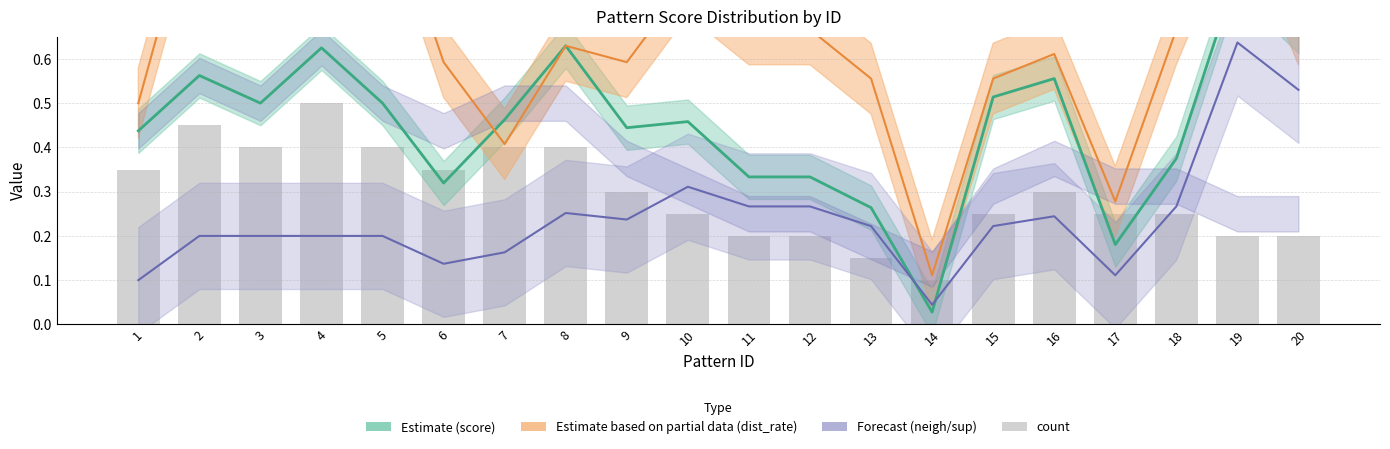

What is the sum of the count (scaled) values at 6 and 7?

0.8